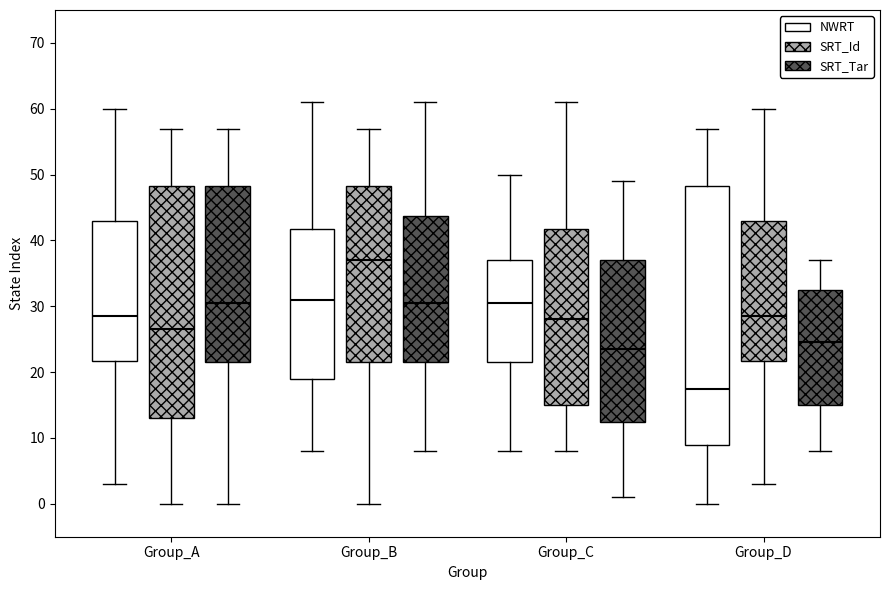

Which box's median line is the lowest?

Group_D (NWRT)